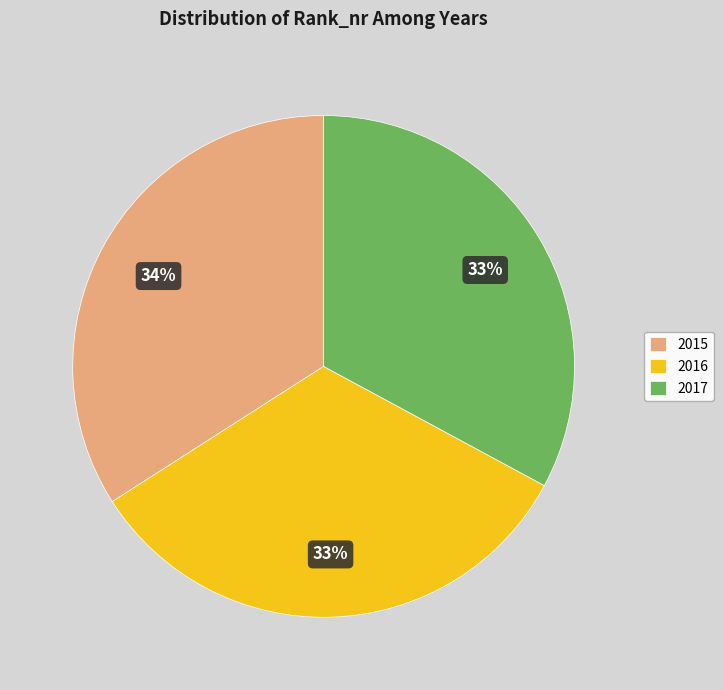

Between 2016 and 2015, which is larger?

2015